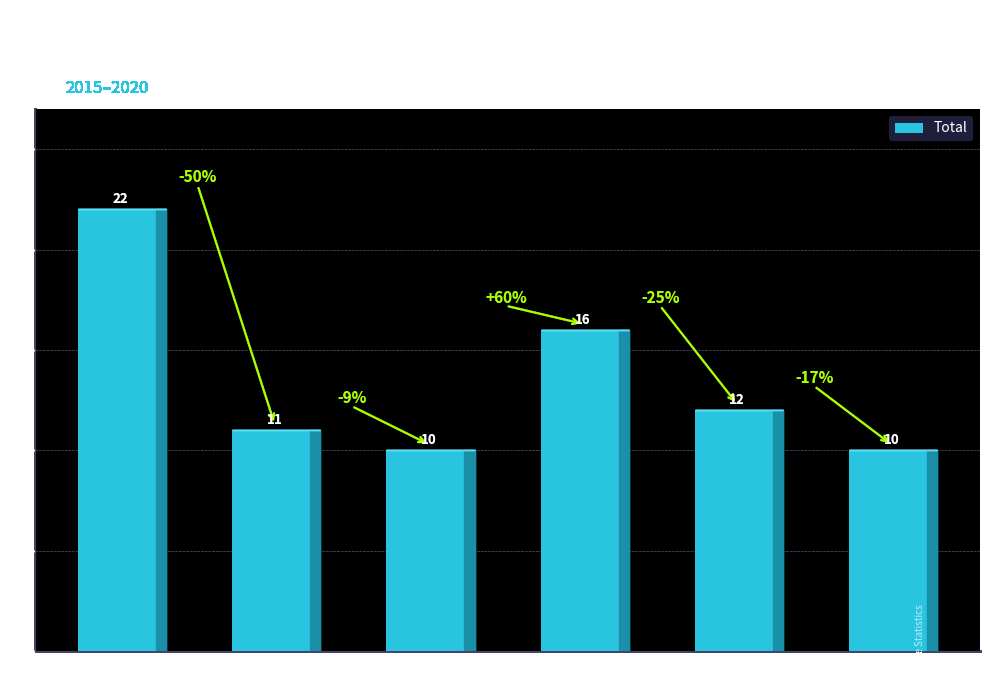

What is the average value?

14